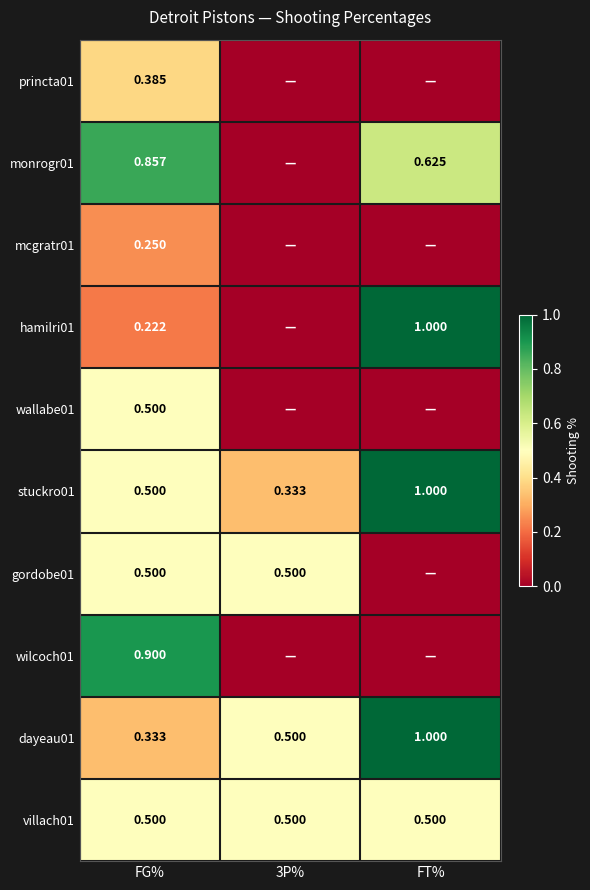

Is the value of wallabe01 at FG% greater than the value of monrogr01 at FG%?

No